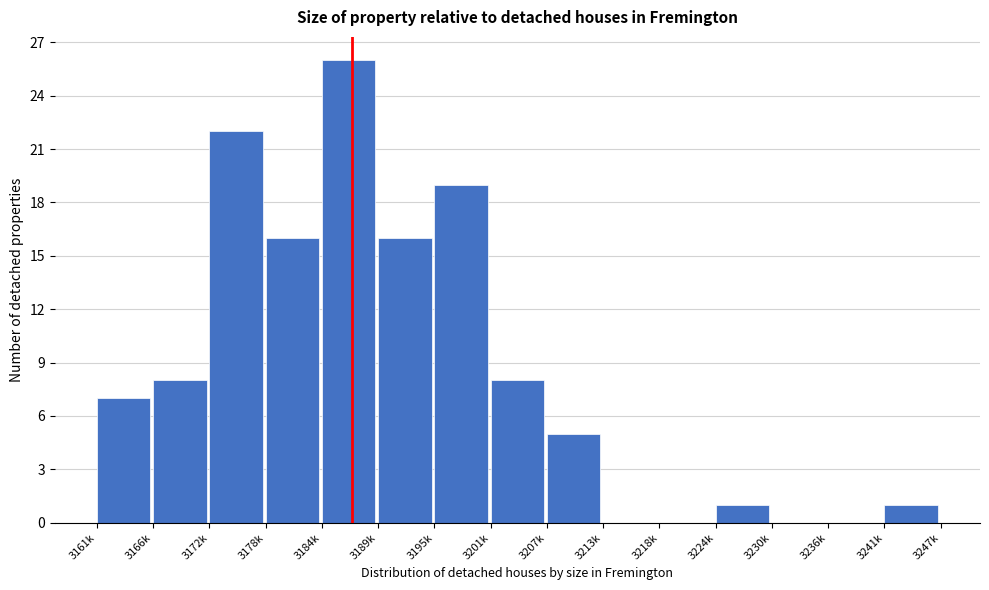

Reading left to right, transcribe all the data shown in this chart.

3161k=7	3166k=8	3172k=22	3178k=16	3184k=26	3189k=16	3195k=19	3201k=8	3207k=5	3213k=0	3218k=0	3224k=1	3230k=0	3236k=0	3241k=1